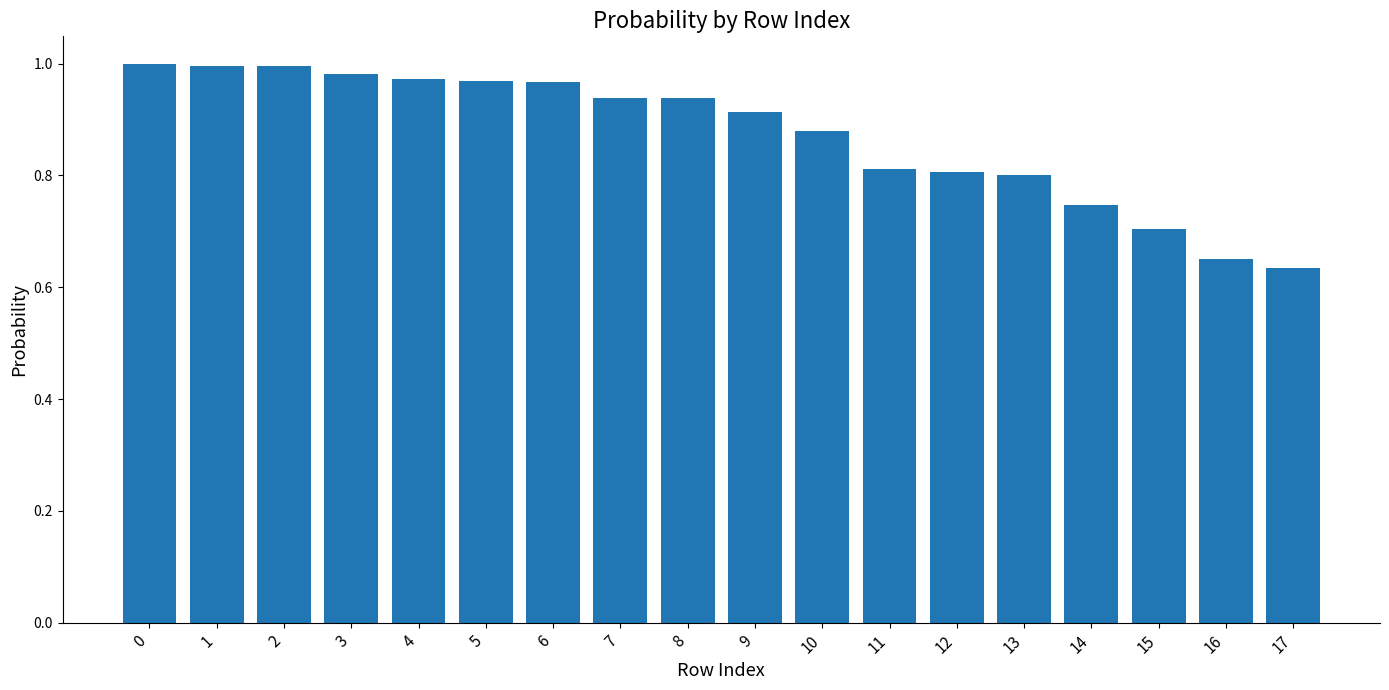

The value at 0 is 1.7. True or false?

False